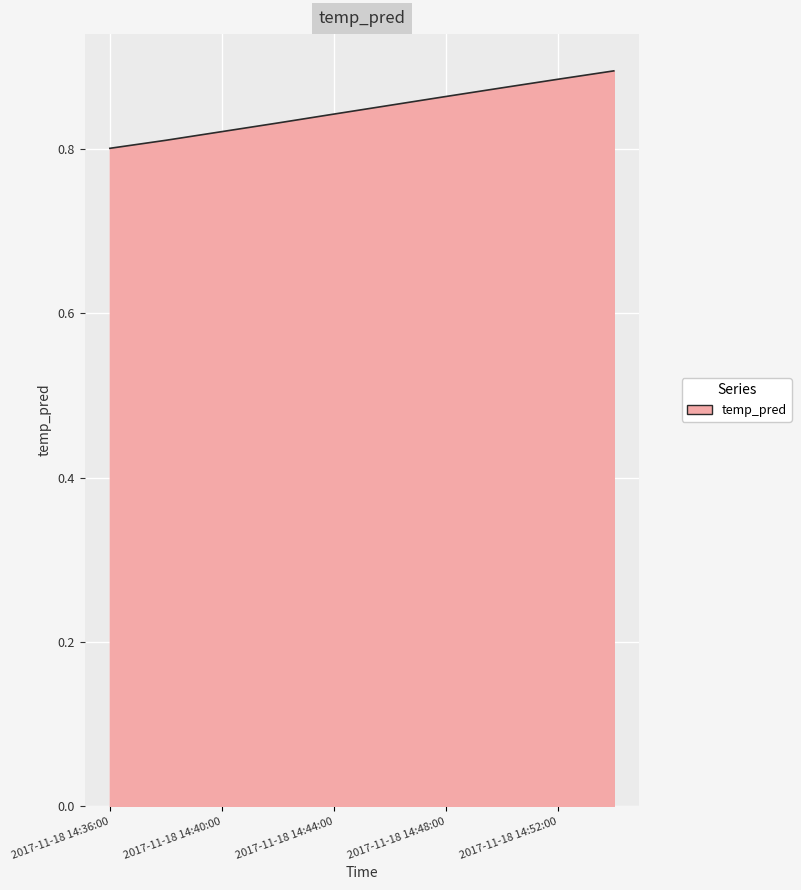

How many lines are shown in the chart?

1